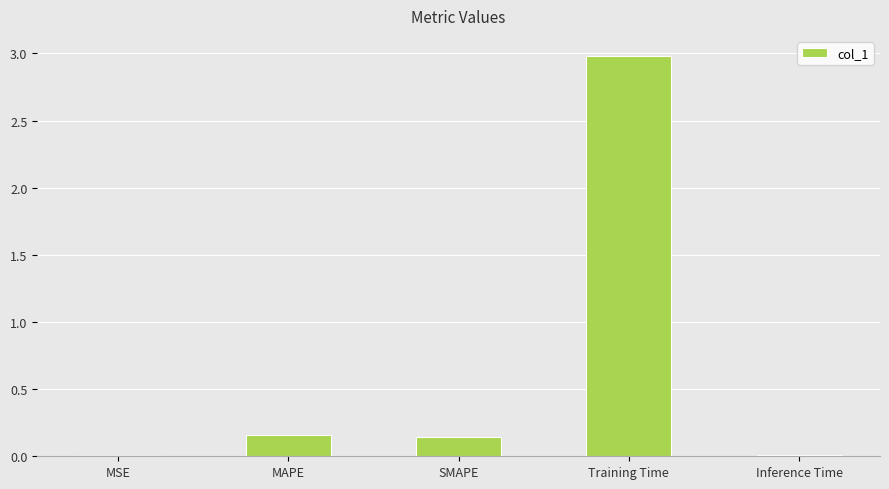

Which label corresponds to the largest value in the chart?

Training Time